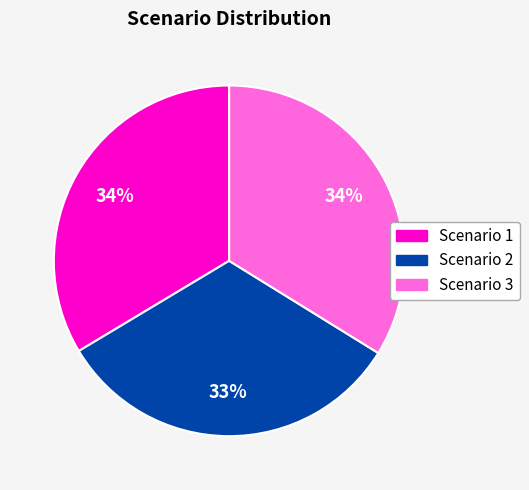

To the nearest percent, what is the difference between the Scenario 1 and Scenario 2 slice percentages?

1%